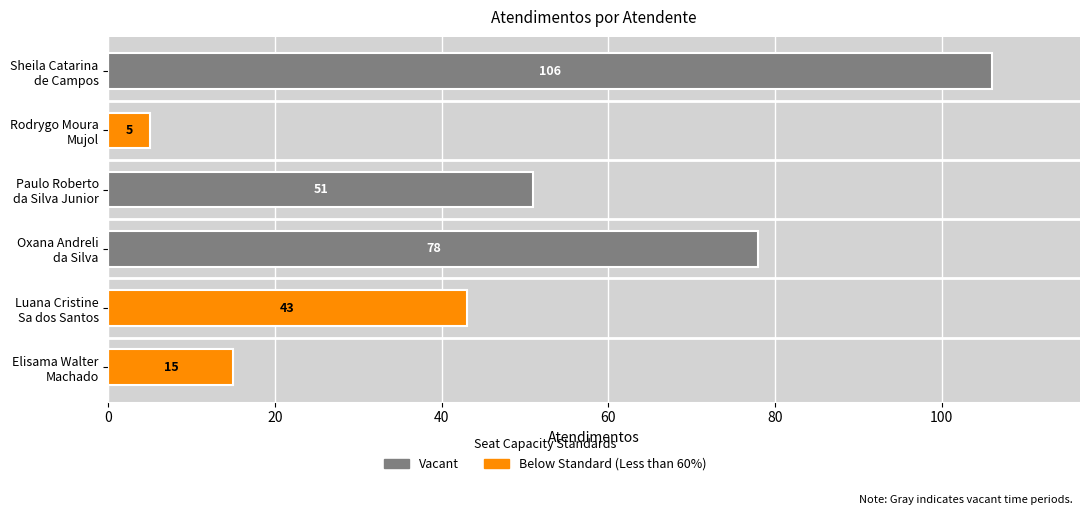

Reading right to left, extract all data points from this chart.

Sheila Catarina
de Campos=106	Rodrygo Moura
Mujol=5	Paulo Roberto
da Silva Junior=51	Oxana Andreli
da Silva=78	Luana Cristine
Sa dos Santos=43	Elisama Walter
Machado=15